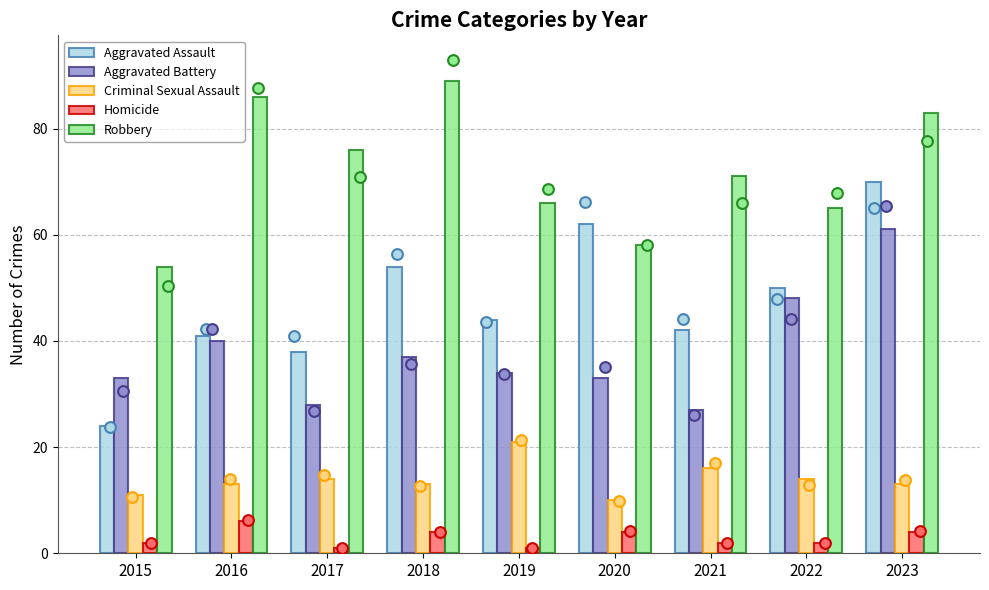

What is the total value across all series at 2021?

158